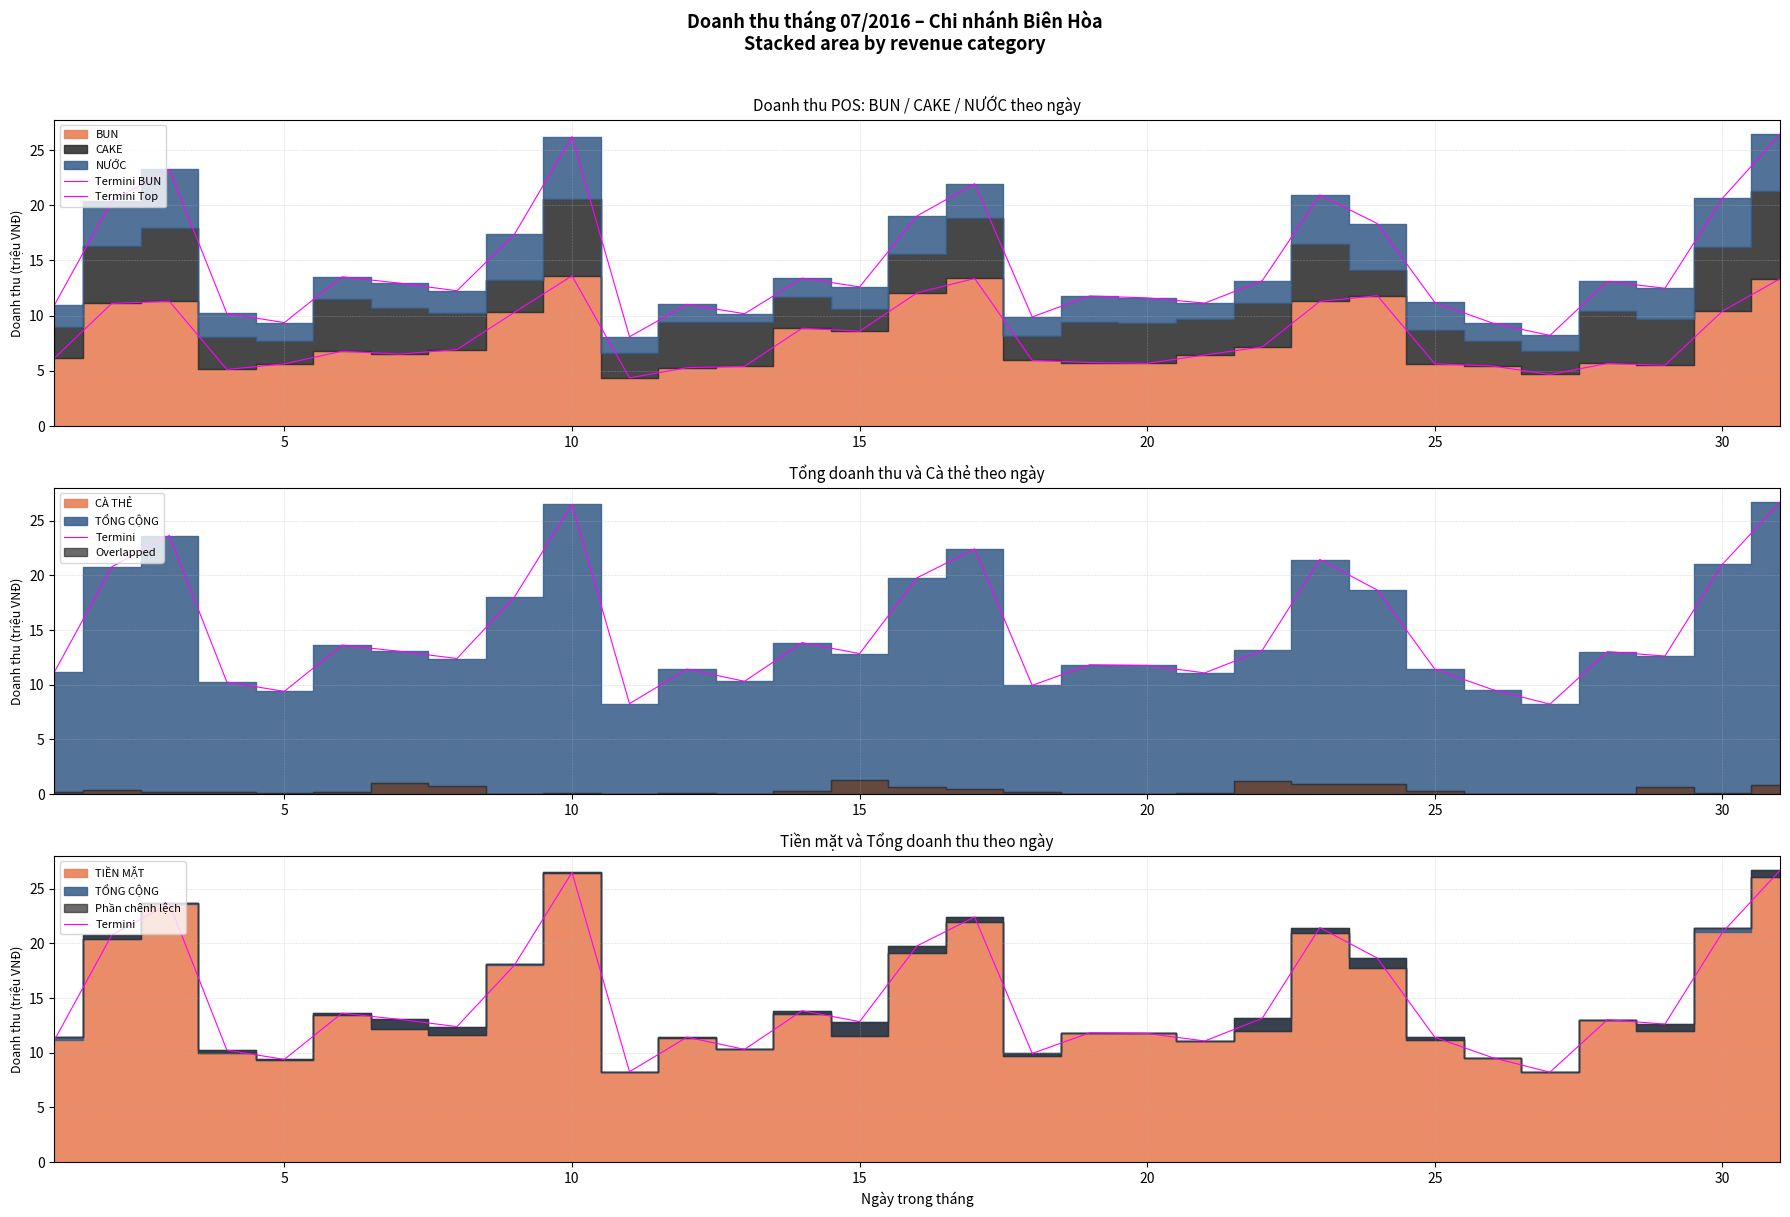

Which series has the largest total across all categories?

Termini